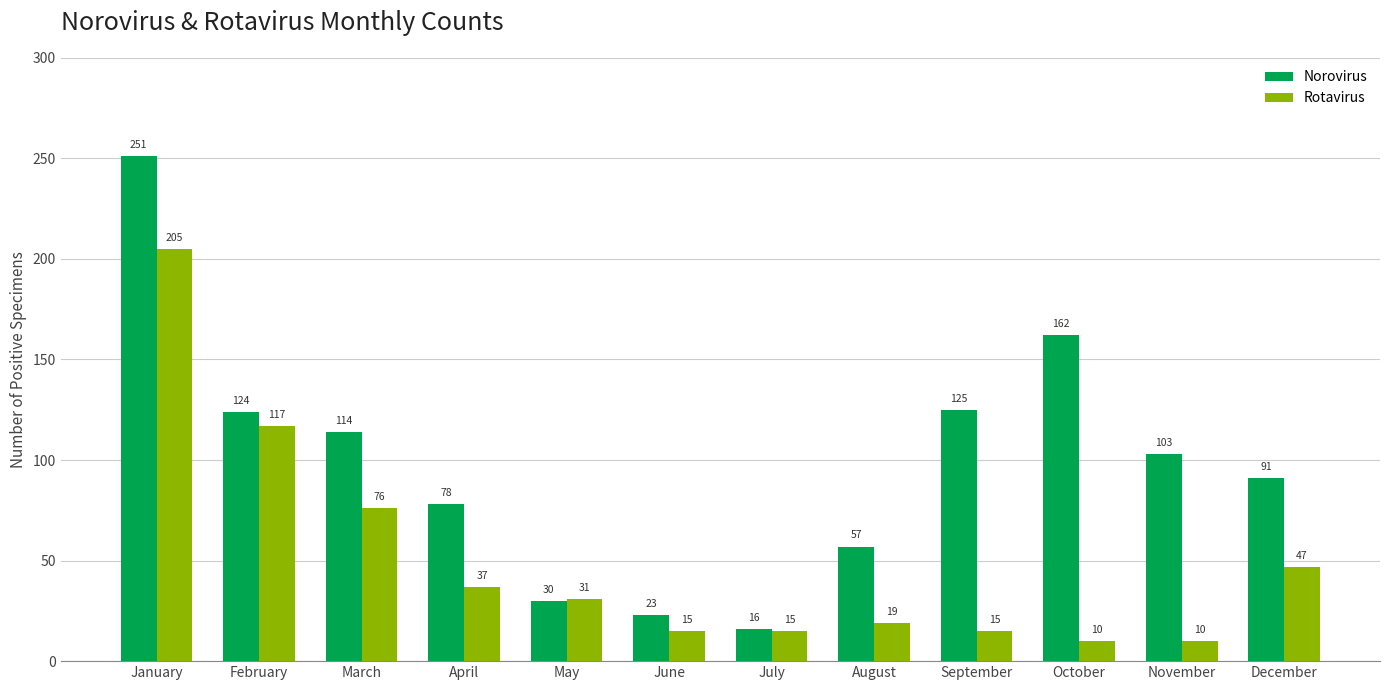

What are all the series names shown in the legend?

Norovirus, Rotavirus